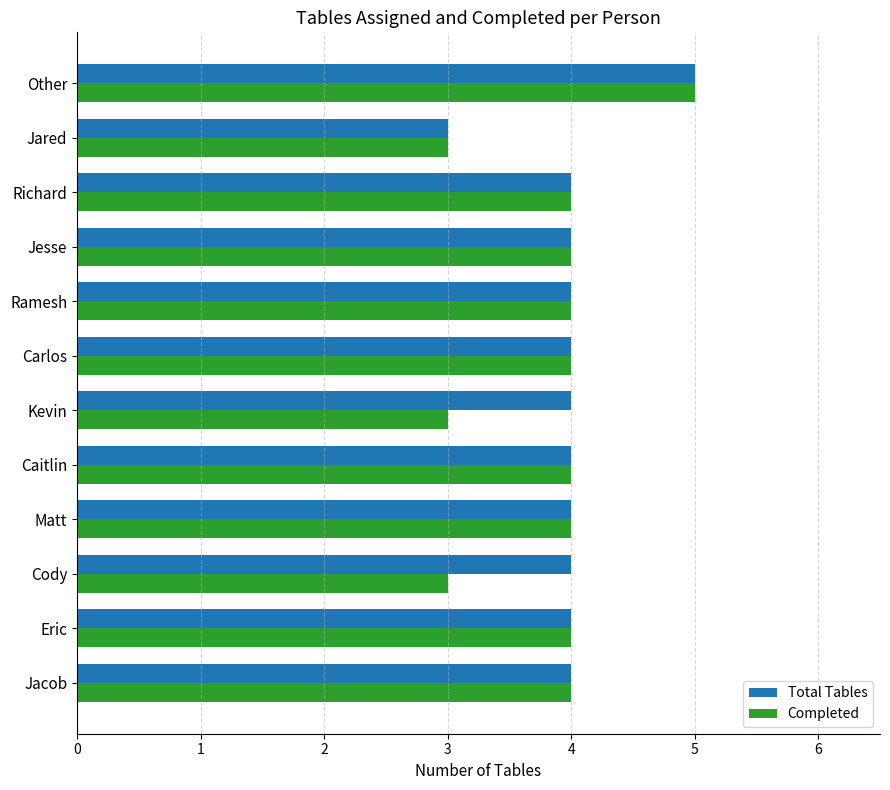

Read the Total Tables value at Cody.

4